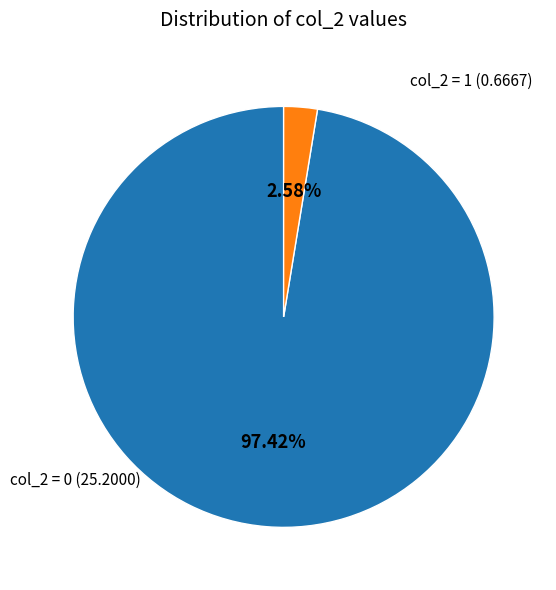

How many slices are in this pie chart?

2